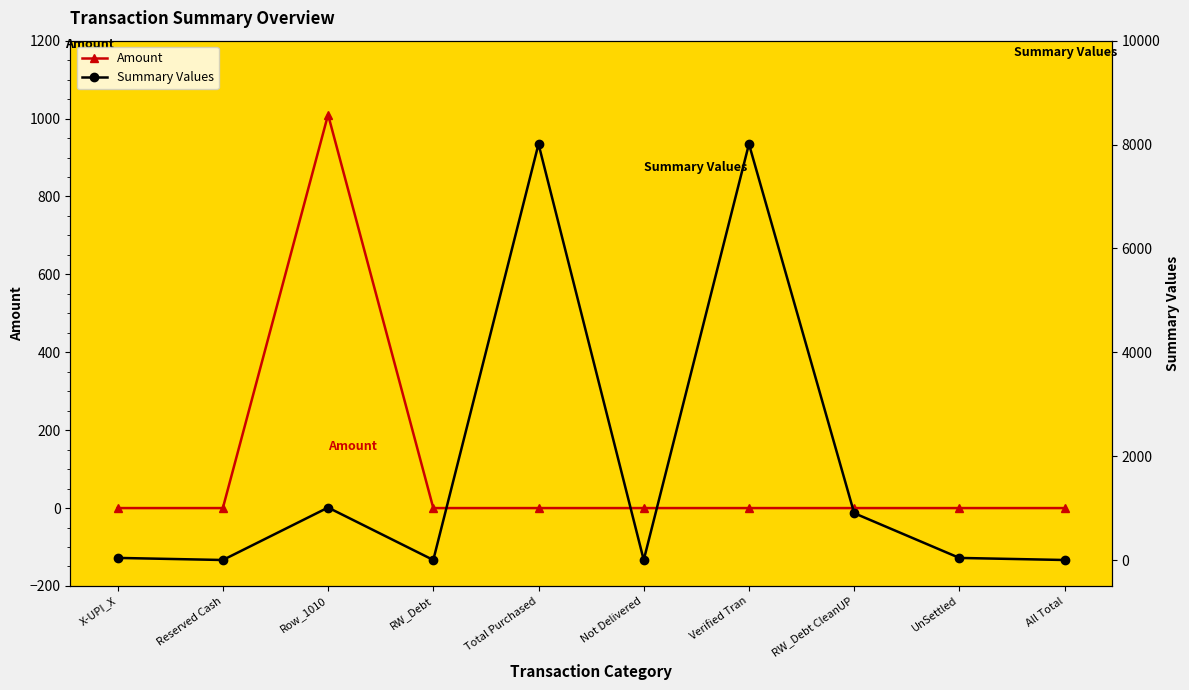

Which series has the largest total across all categories?

Summary Values